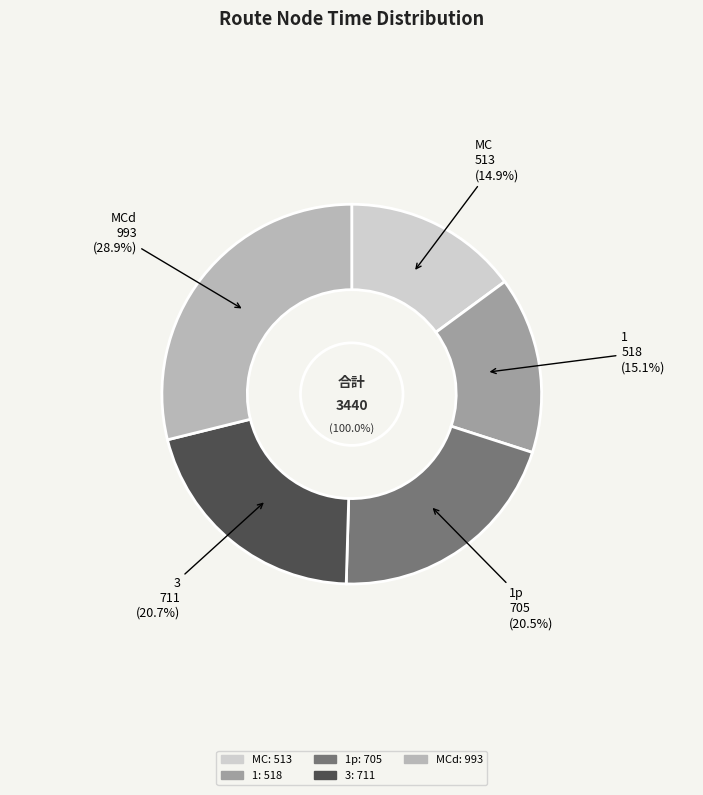

Does MC represent more than half of the total?

No